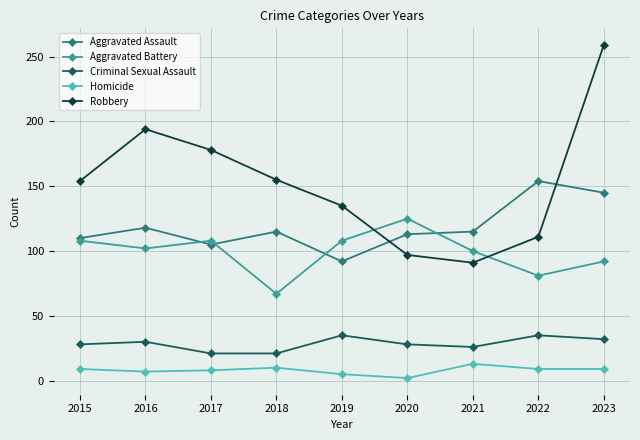

The Aggravated Assault series shows 59 at 2020. True or false?

False